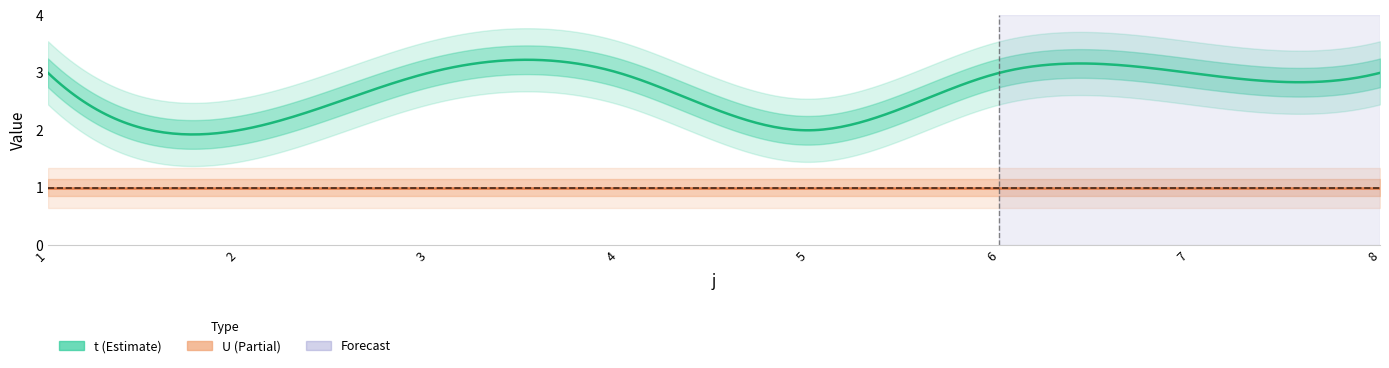

Reading left to right, extract all data points from this chart.

t: 1=3	2=2	3=3	4=3	5=2	6=3	7=3	8=3
U: 1=1	2=1	3=1	4=1	5=1	6=1	7=1	8=1